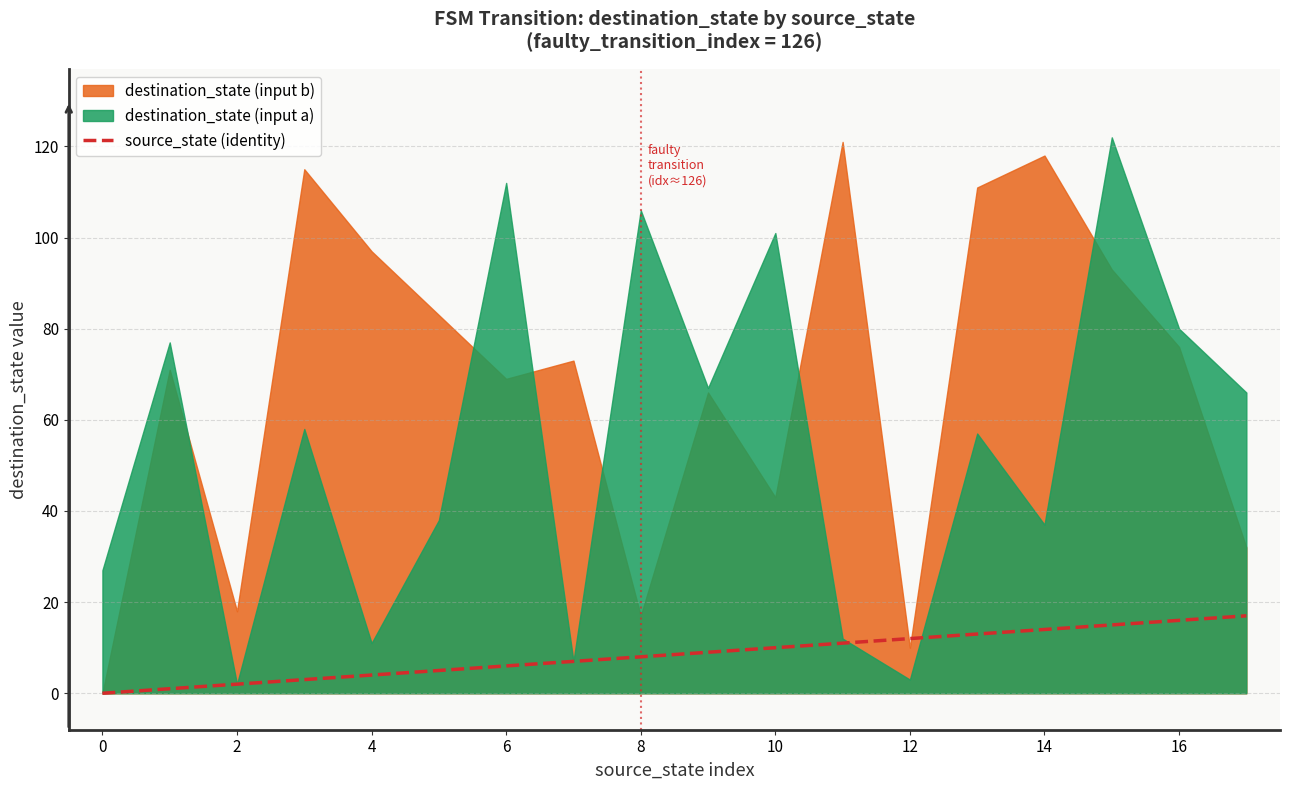

What is the highest value of the source_state (identity) series?

17